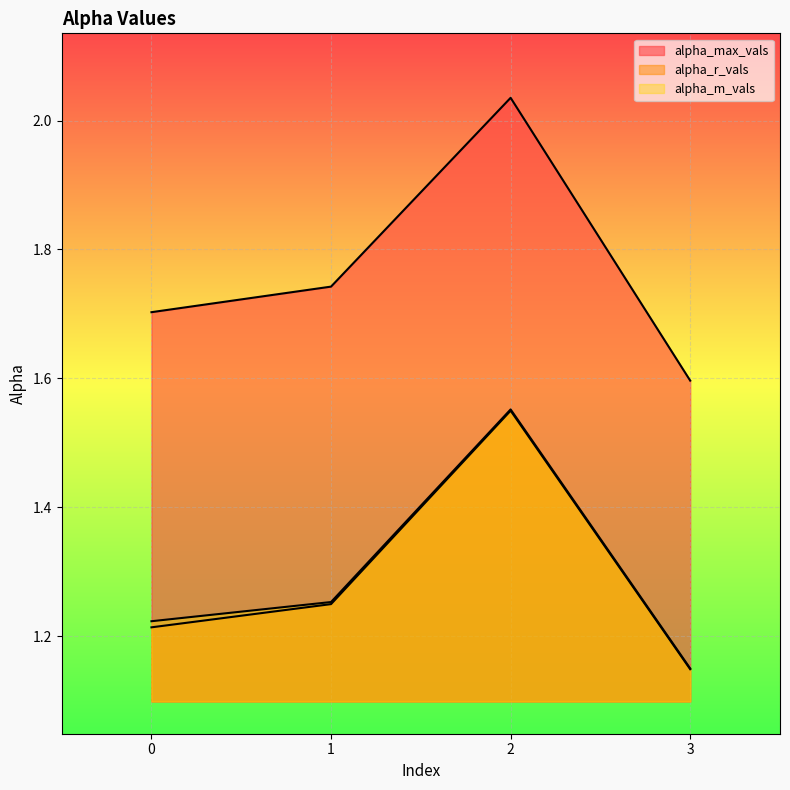

At which category does alpha_m_vals reach its first local peak?

2